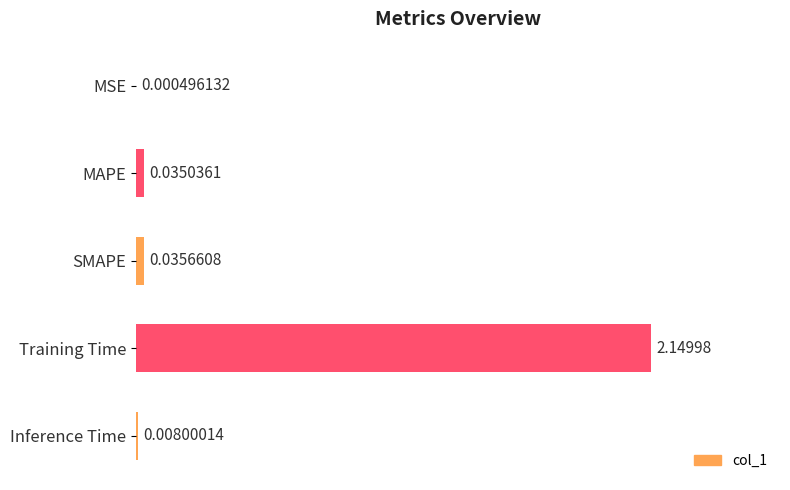

Which has a higher value, Inference Time or MAPE?

MAPE